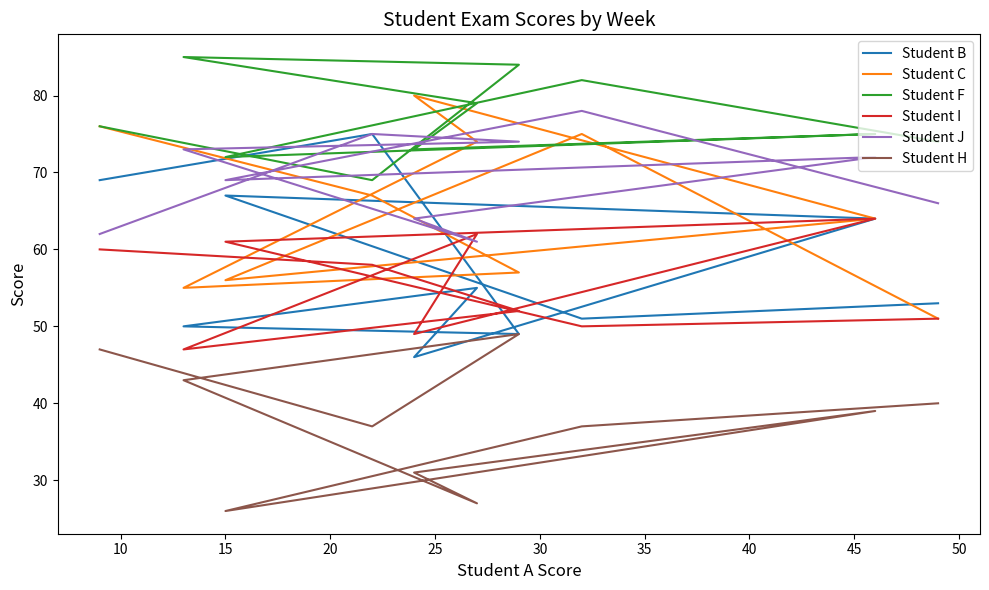

What is the spread (max minus min) of values at 35?

42